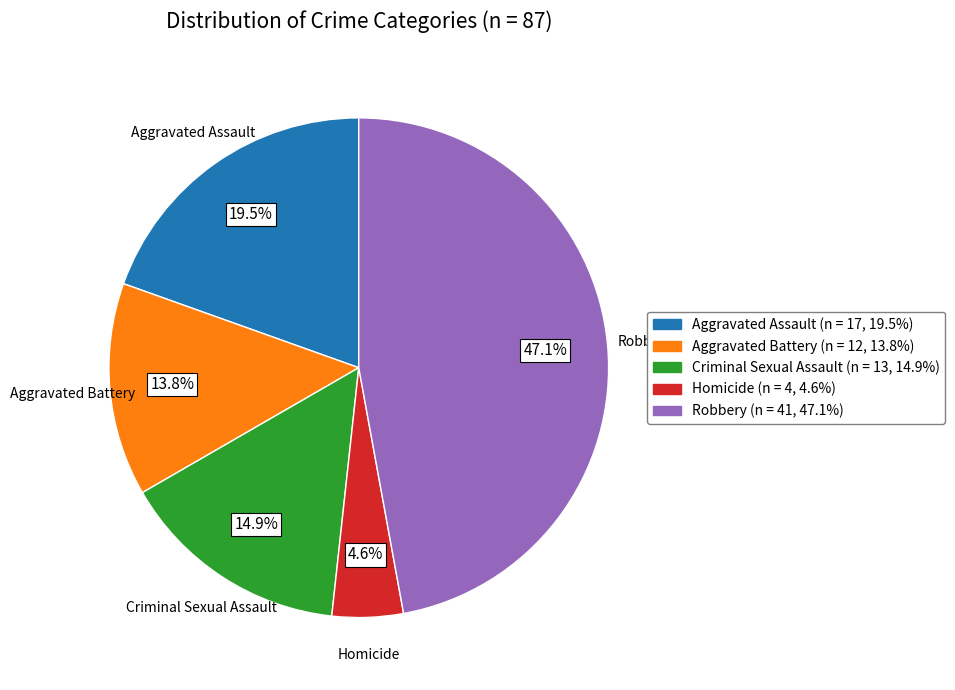

Do Criminal Sexual Assault and Aggravated Assault together represent more than half of the pie?

No